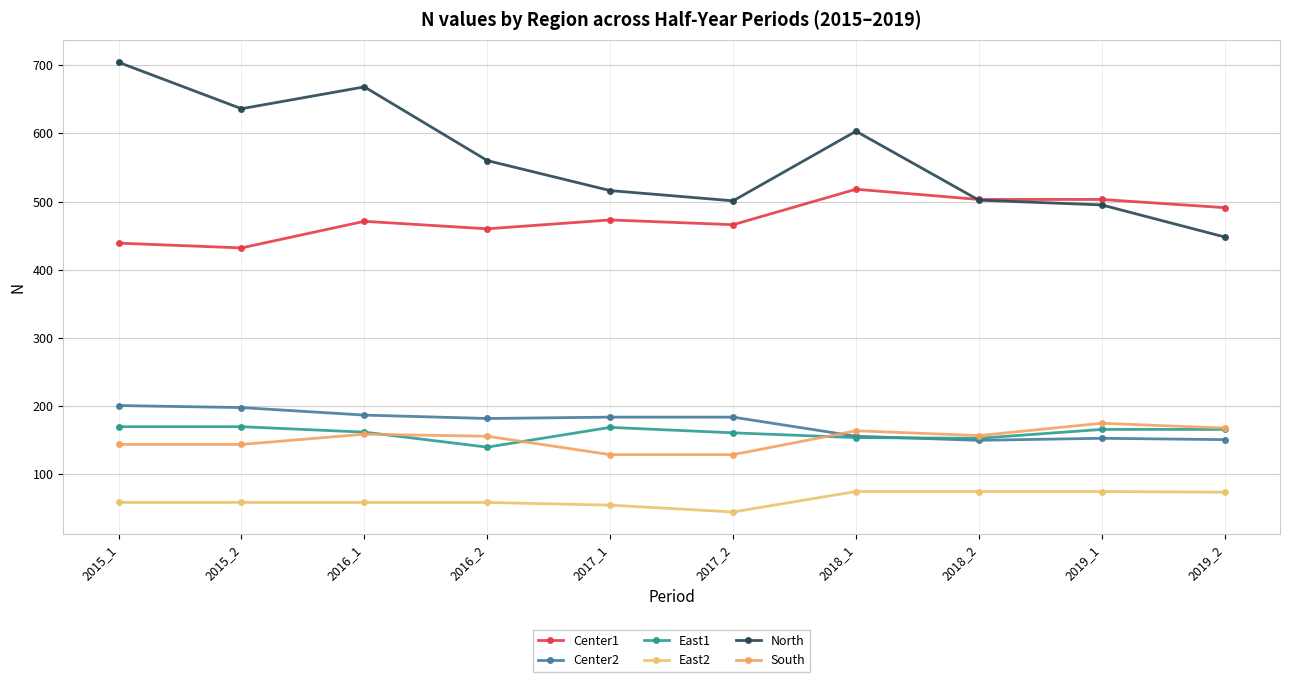

In East1, how many points are higher than both neighbors (excluding endpoints)?

1